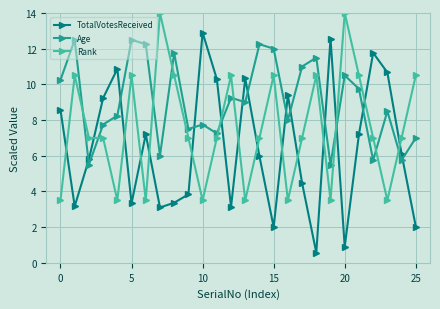

Does the chart have visible grid lines?

Yes